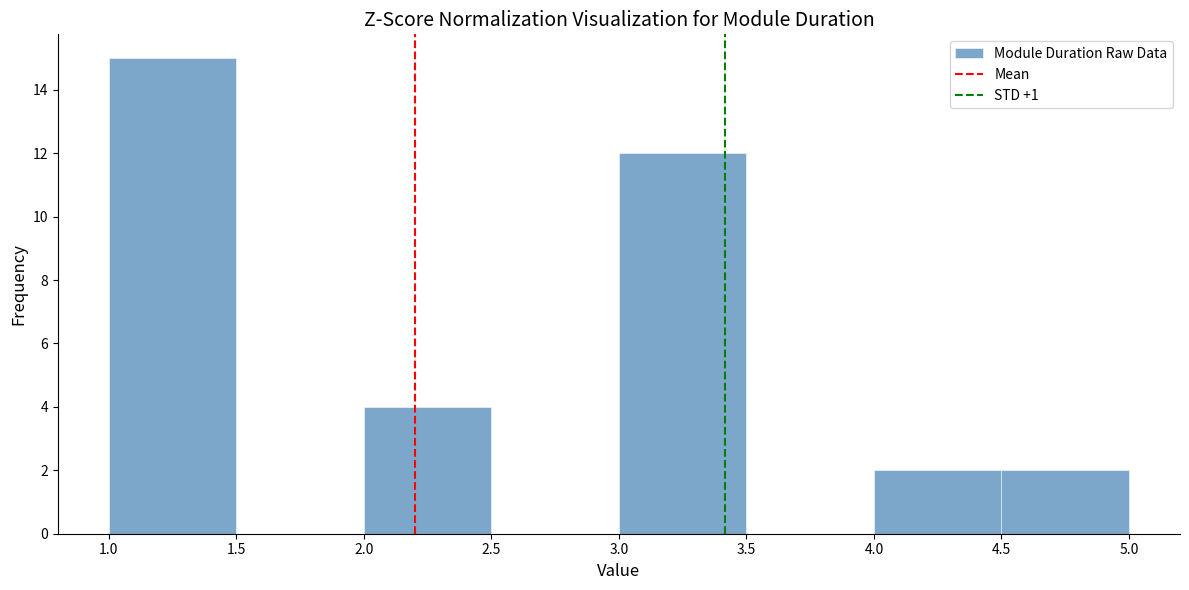

Reading left to right, list every bar in this chart as the range it spans on the x-axis followed by its height. The values are not printed on the chart, so give them approximately, as read against the axis.

1.0 to 1.5: 15
1.5 to 2.0: 0
2.0 to 2.5: 4
2.5 to 3.0: 0
3.0 to 3.5: 12
3.5 to 4.0: 0
4.0 to 4.5: 2
4.5 to 5.0: 2